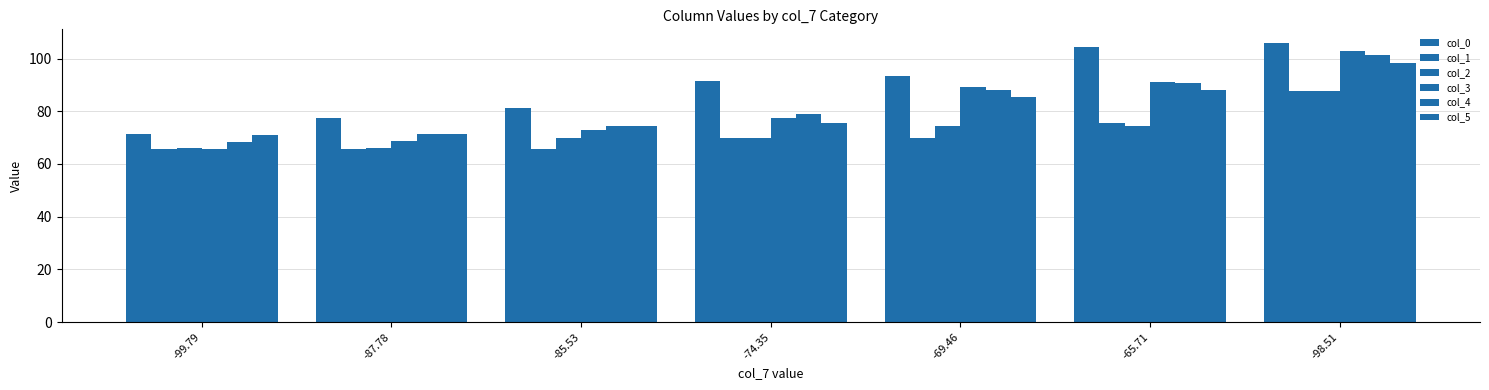

Rank the series at -85.53 from lowest to highest value.

col_1, col_2, col_3, col_4, col_5, col_0